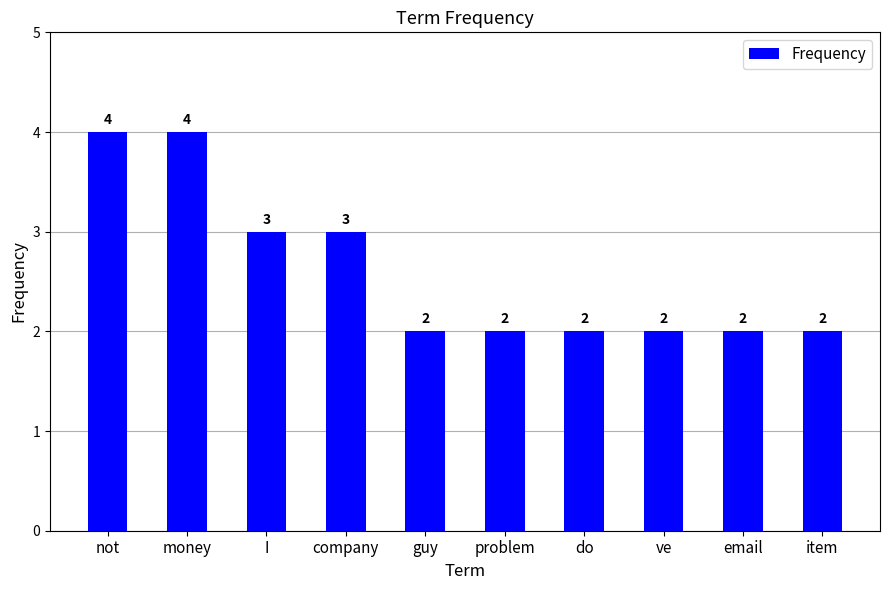

What is the ratio of the value at not to the value at problem?

2.0